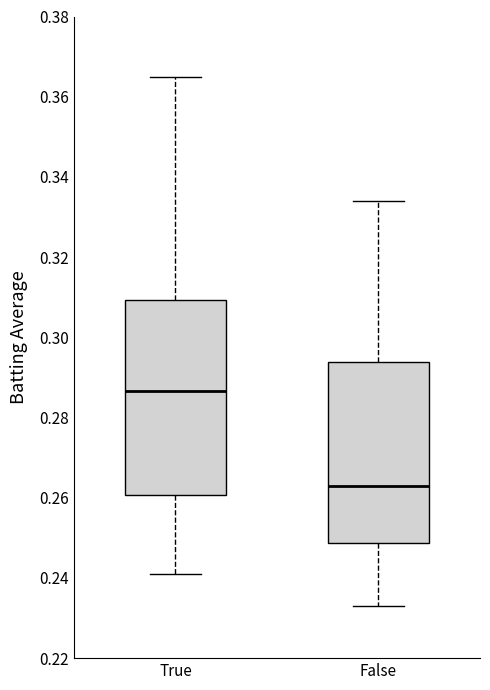

Where does the lower whisker of the box for True end on the y-axis? The values are not printed on the chart, so give them approximately, as read against the axis.

0.242